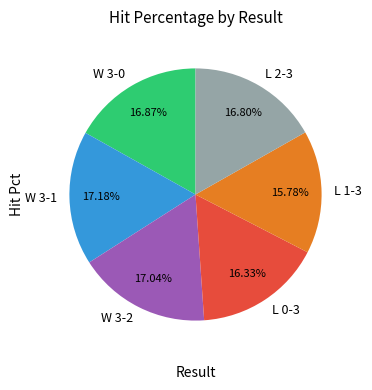

The L 1-3 slice represents 16% of the pie. True or false?

True